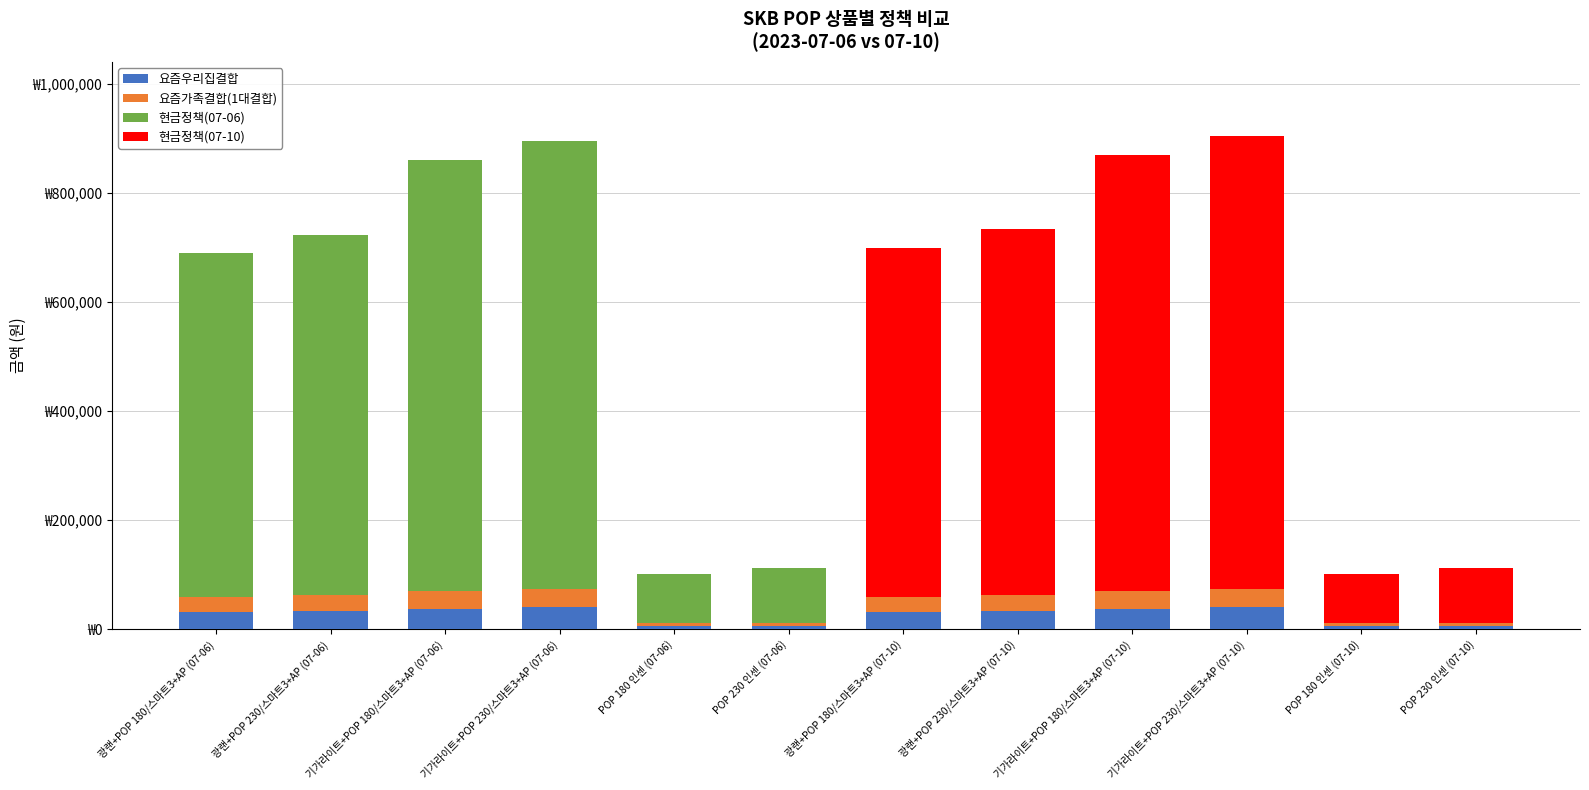

Does the chart contain stacked bars?

Yes